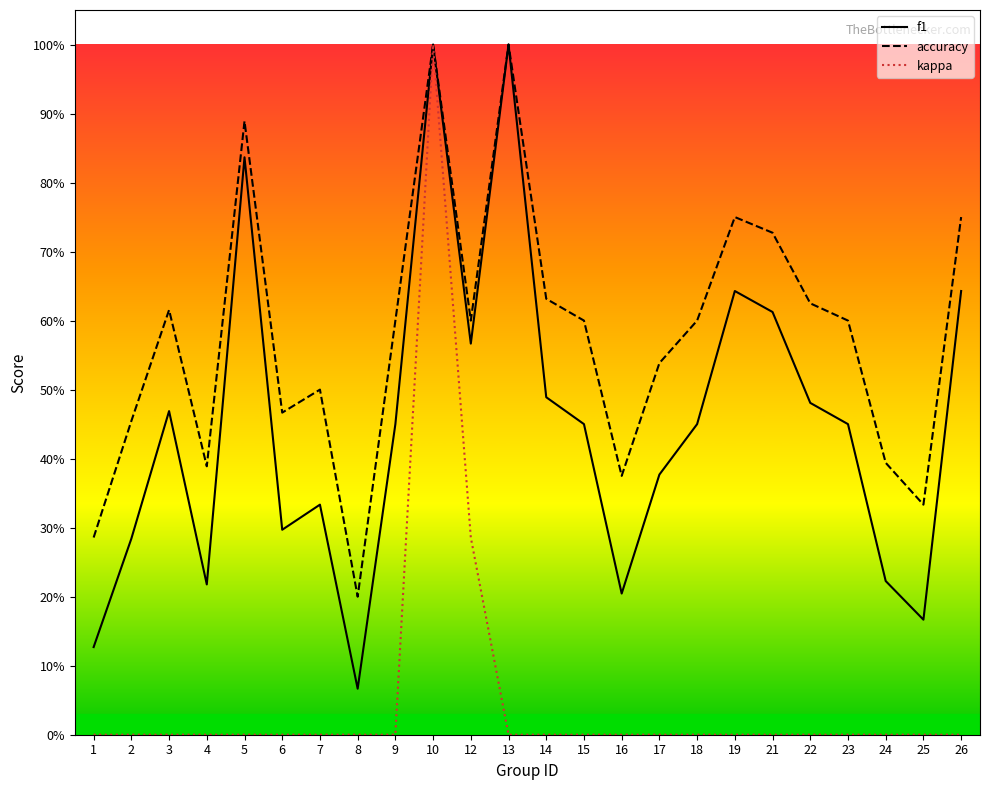

Read the f1 value at 16.

0.2